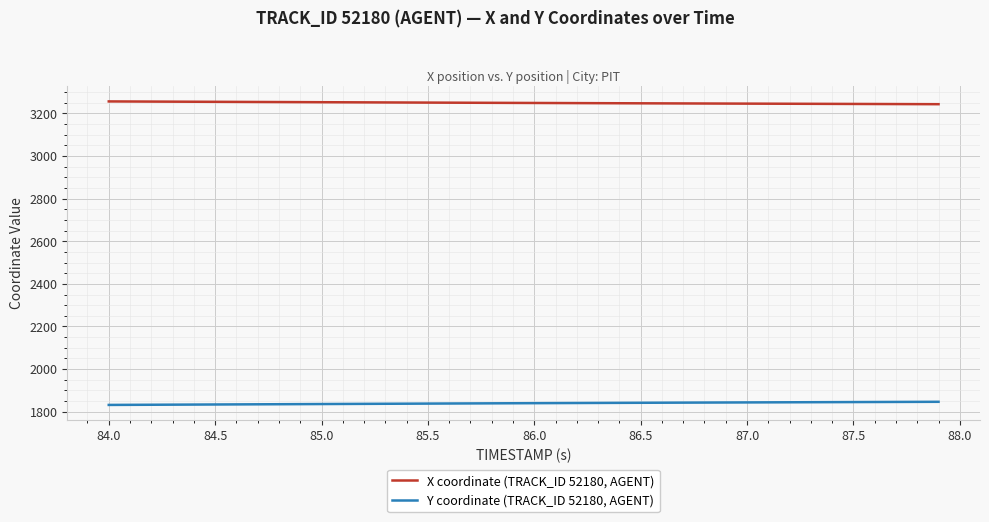

True or false: Y coordinate (TRACK_ID 52180, AGENT) and X coordinate (TRACK_ID 52180, AGENT) cross at least once.

False